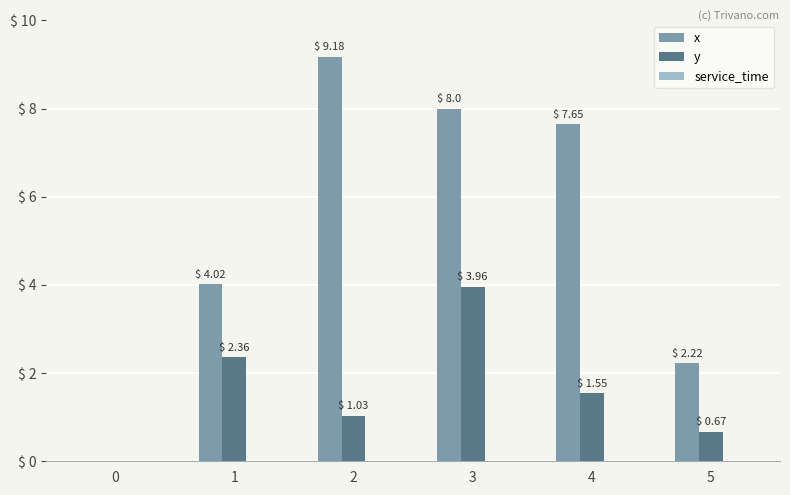

Is the value of y at 1 greater than the value of x at 3?

No